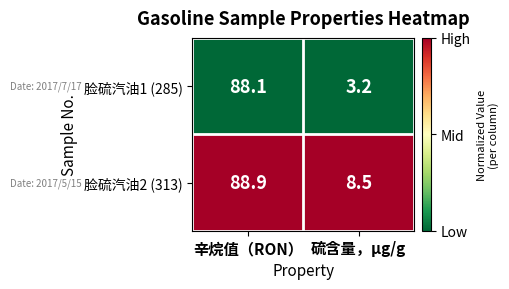

The 脸硫汽油1 (285) series shows 2.2 at 硫含量，μg/g. True or false?

False